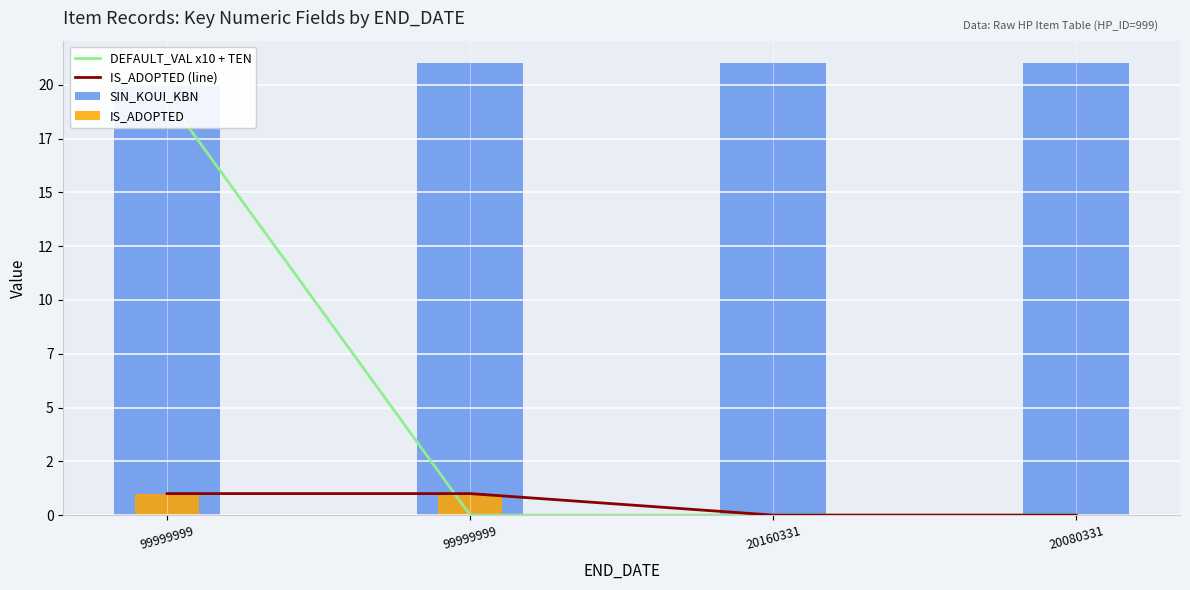

What is the highest value of the SIN_KOUI_KBN series?

21.0